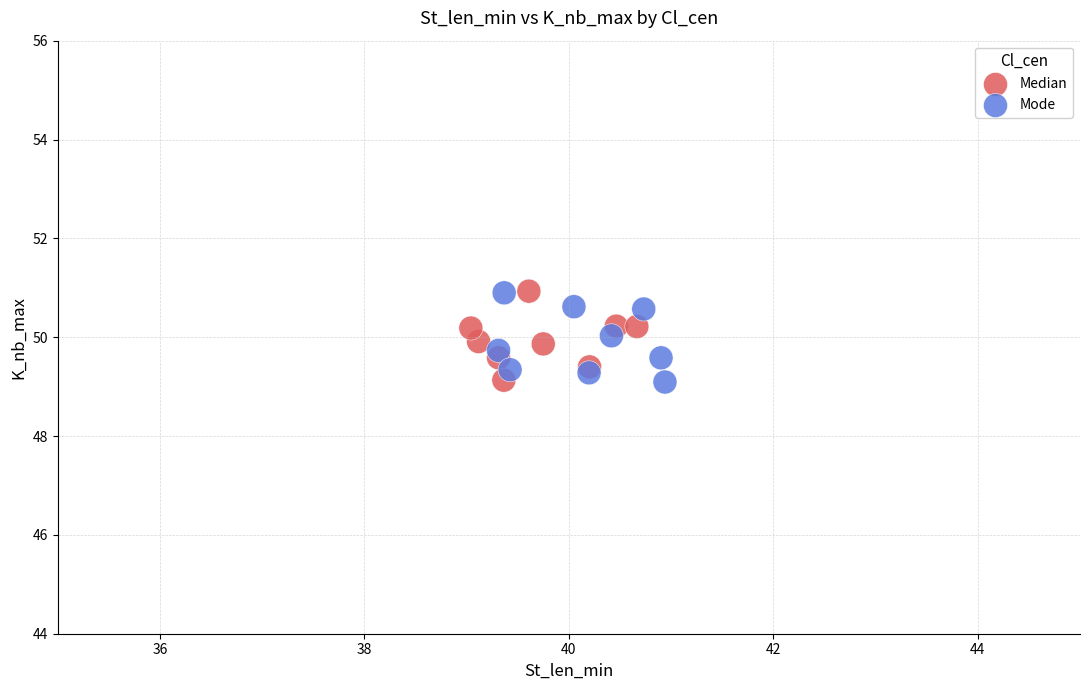

What are all the series names shown in the legend?

Median, Mode